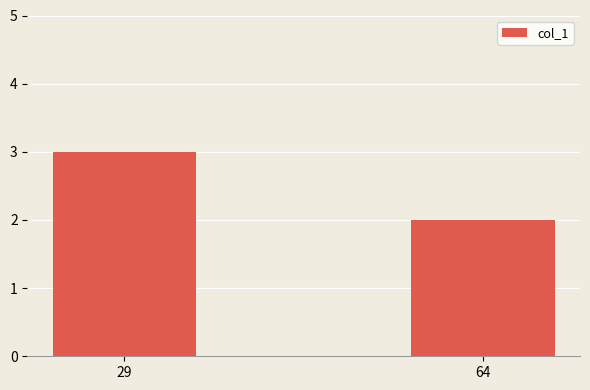

What is the sum of the values at 29 and 64?

5